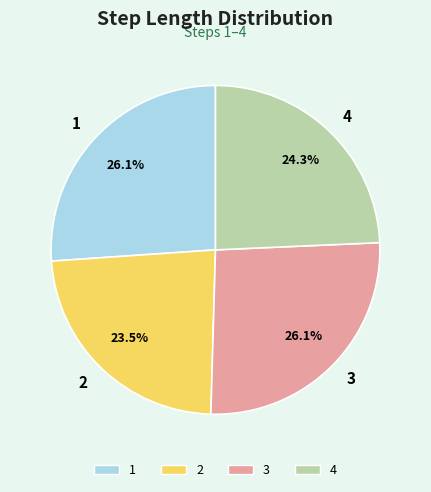

What portion of the pie excludes 3?

73.9%